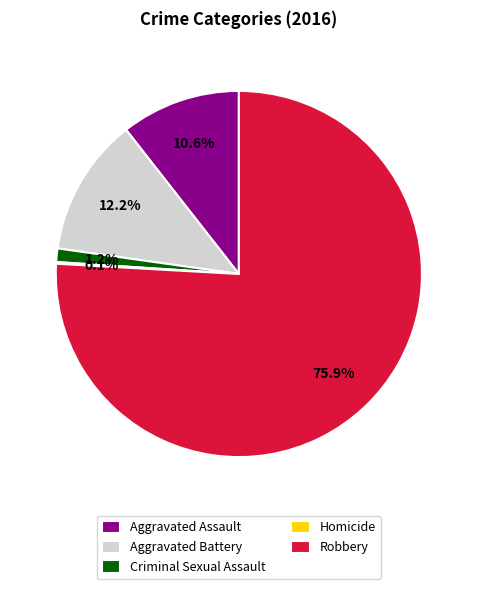

Which has a higher value, Criminal Sexual Assault or Aggravated Battery?

Aggravated Battery